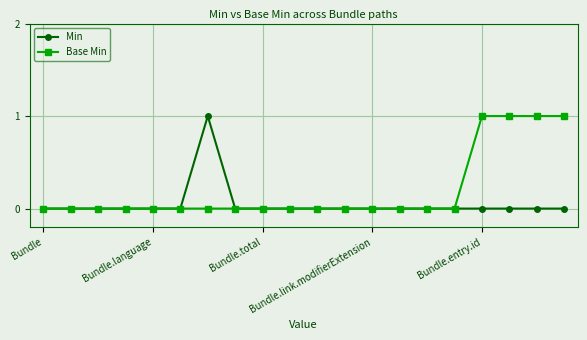

Rank the series by their average value, from lowest to highest.

Min, Base Min